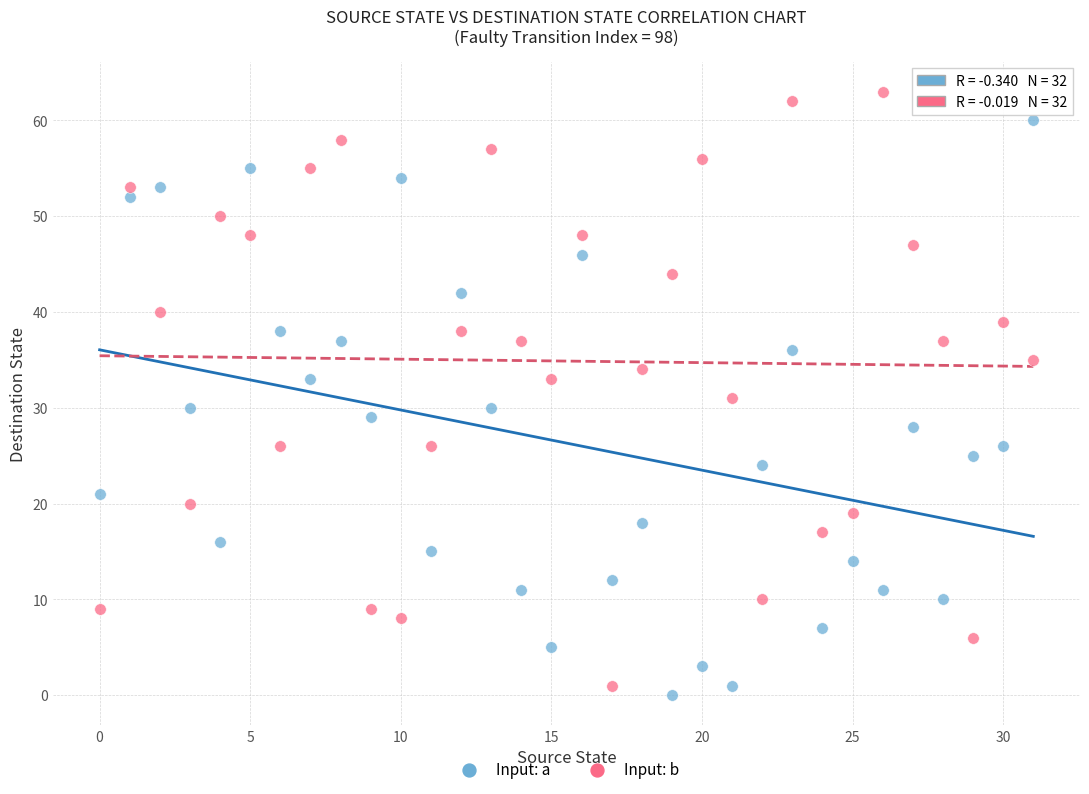

Across all data points, what is the range of Y values (max minus min)?

63